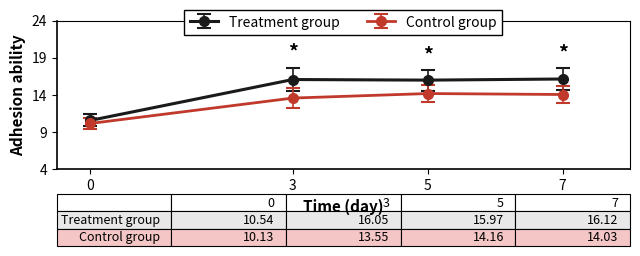

True or false: Treatment group has more than 2 points higher than both neighbors.

False